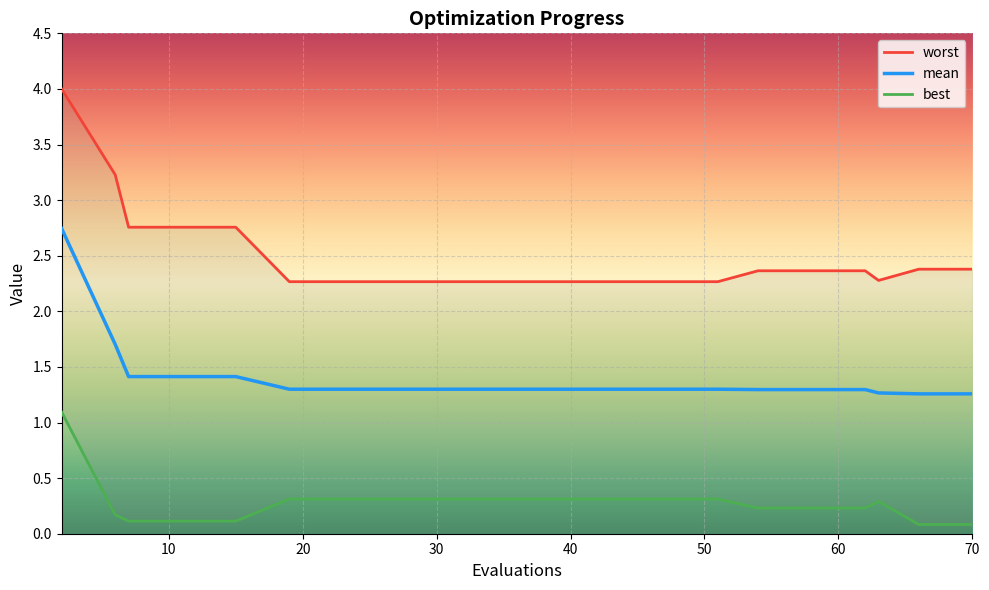

The value of mean at 54 is 1.3. True or false?

True